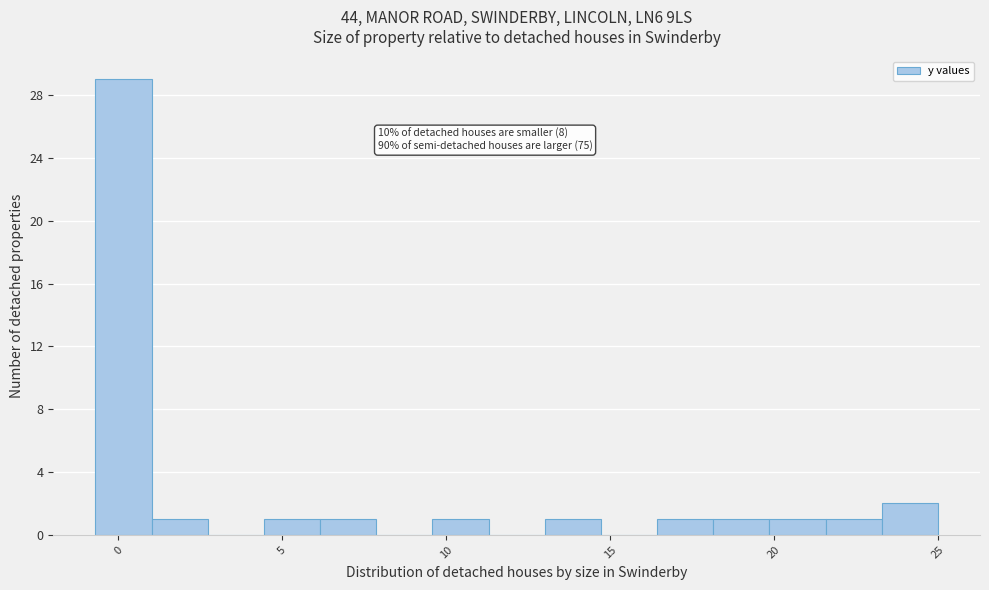

Around what value on the x-axis is the tallest bar? Give the approximate position of its centre, as read against the axis.

0.0